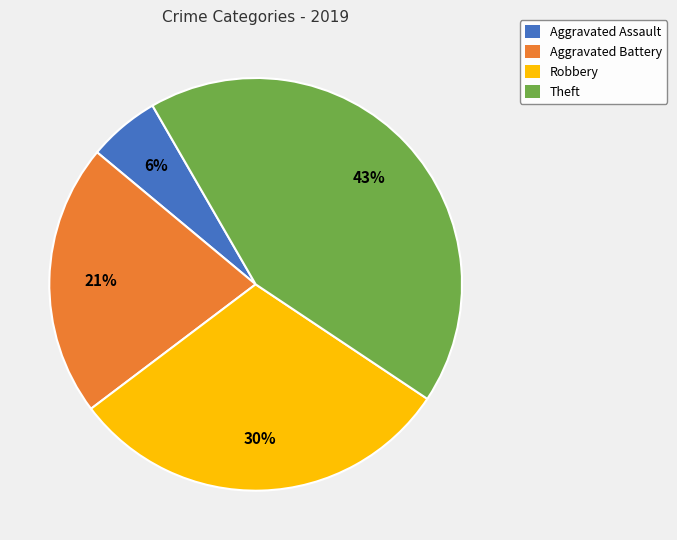

How many segments does this pie chart have?

4